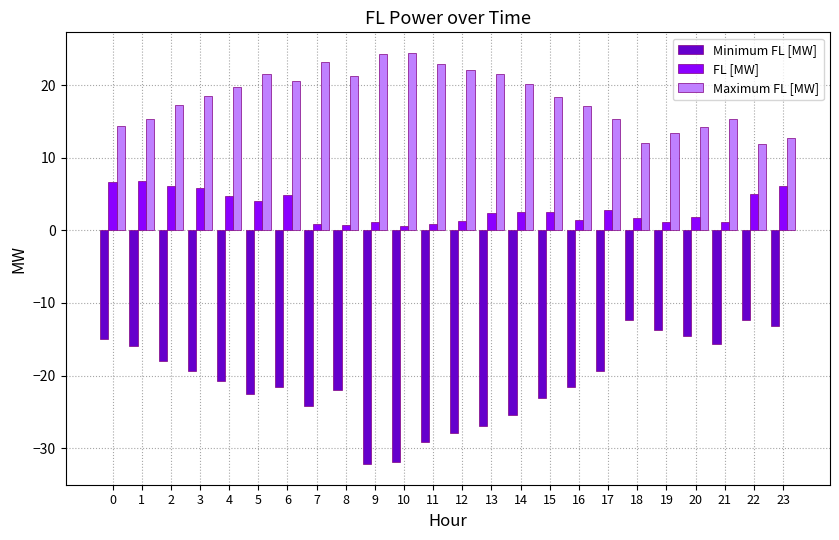

What is the smallest value displayed?

-32.2